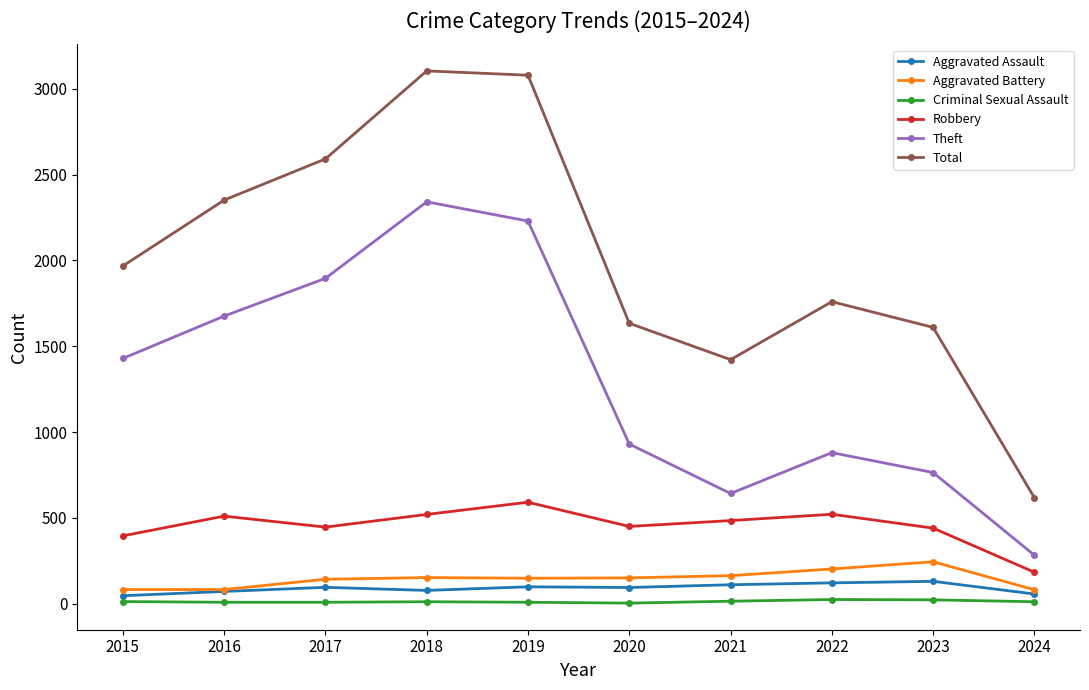

What is the highest value of the Aggravated Battery series?

244